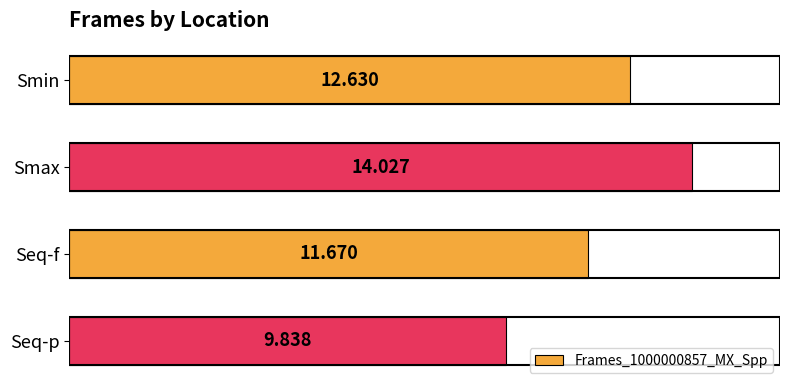

List the labels in order of value, smallest first.

Seq-p, Seq-f, Smin, Smax